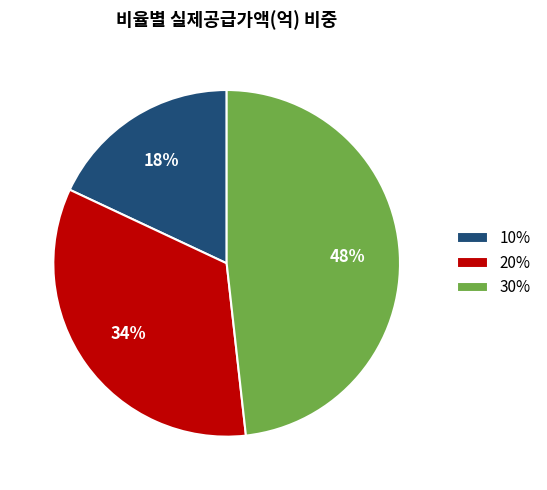

Is the sum of 20% and 10% greater than half?

Yes